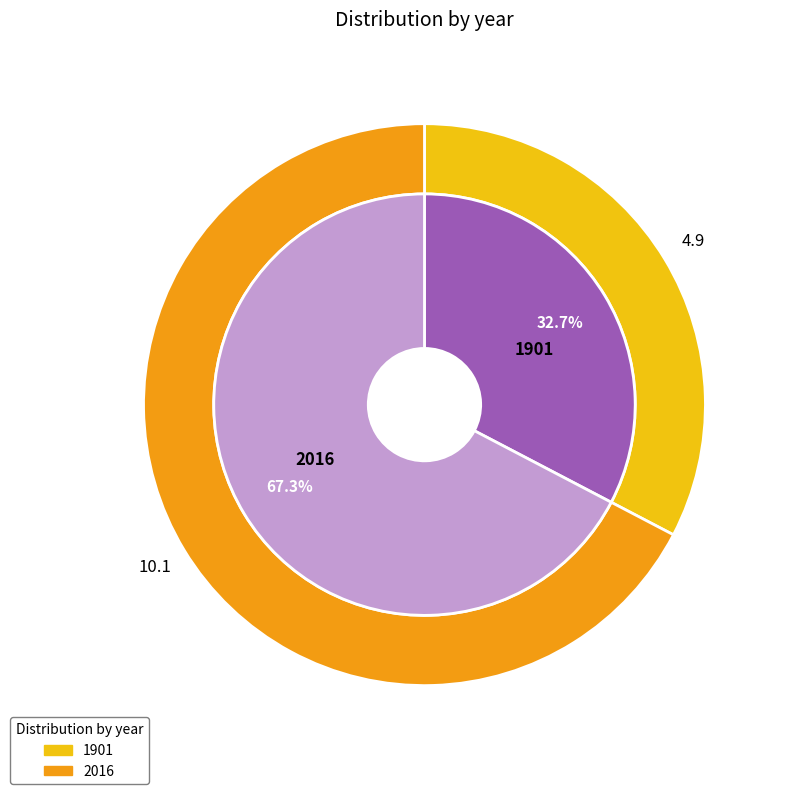

Is the sum of 1901 and 2016 greater than half?

Yes